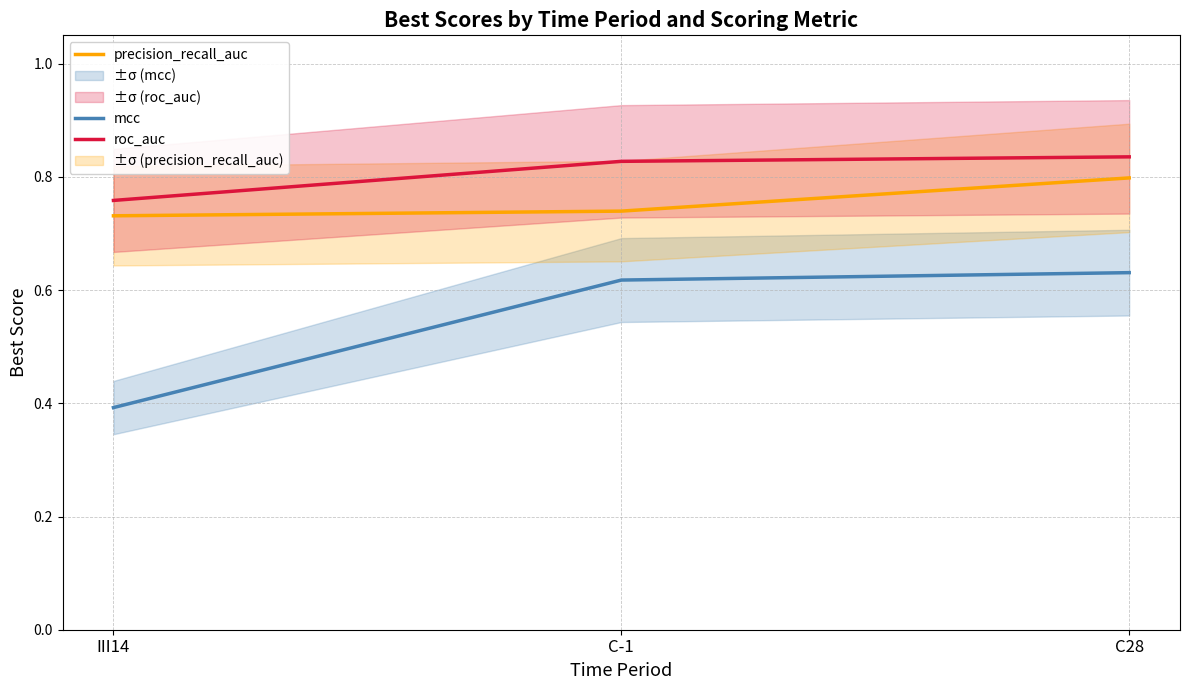

Which series has the largest total across all categories?

roc_auc